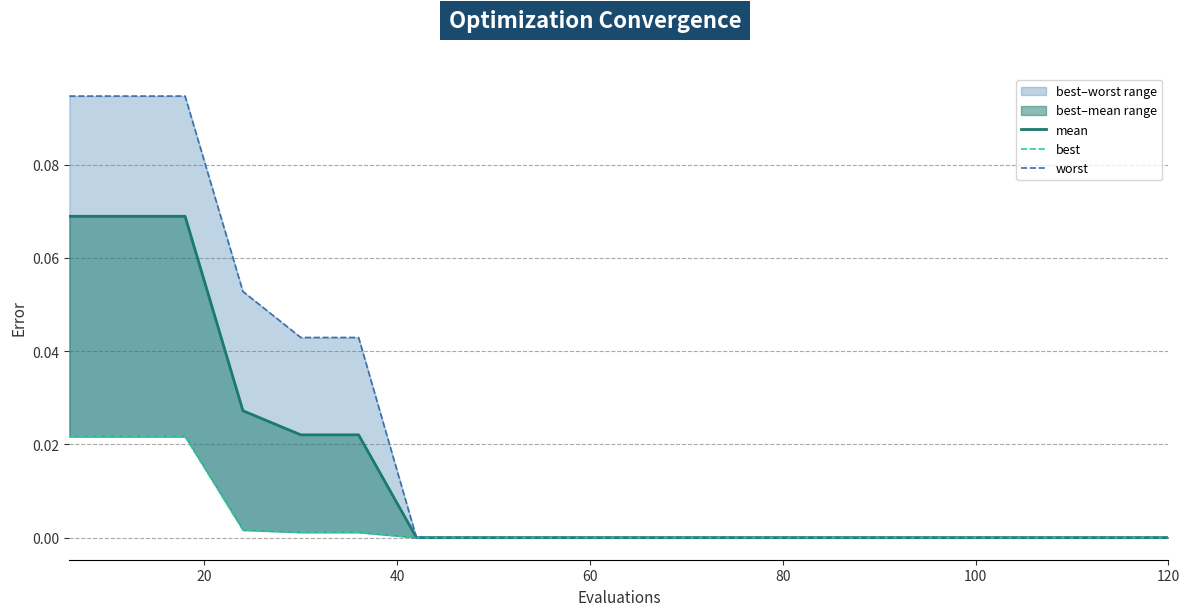

How many lines are shown in the chart?

3